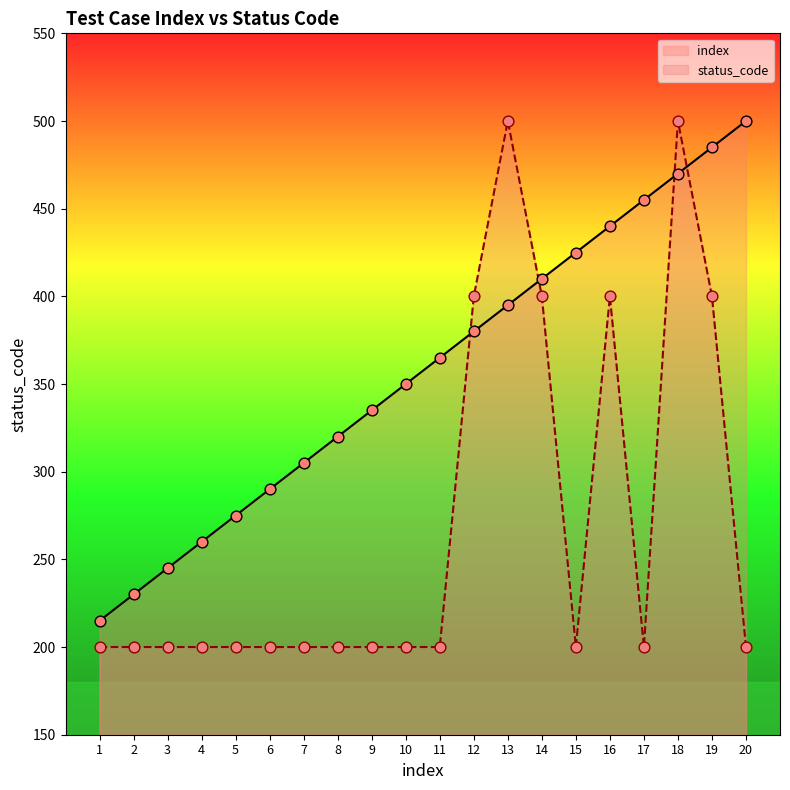

What are all the series names shown in the legend?

index, status_code